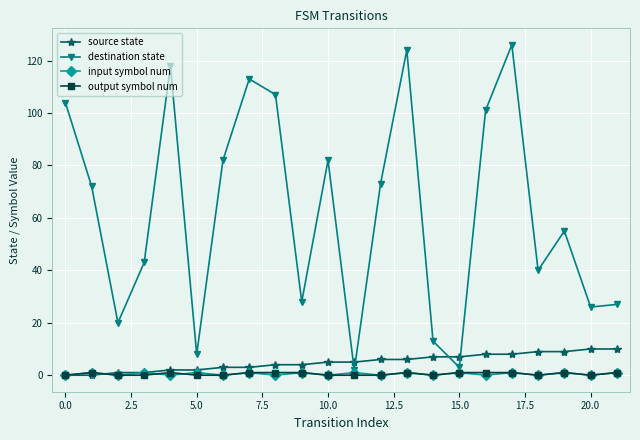

How many interior local peaks does the destination state series have?

6